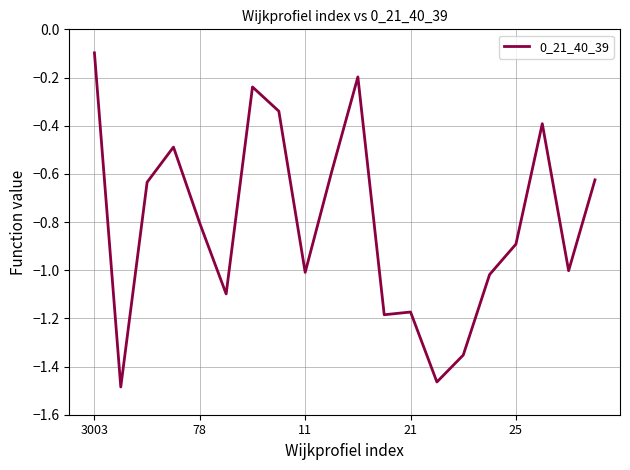

Which category has the highest value across all series?

3003